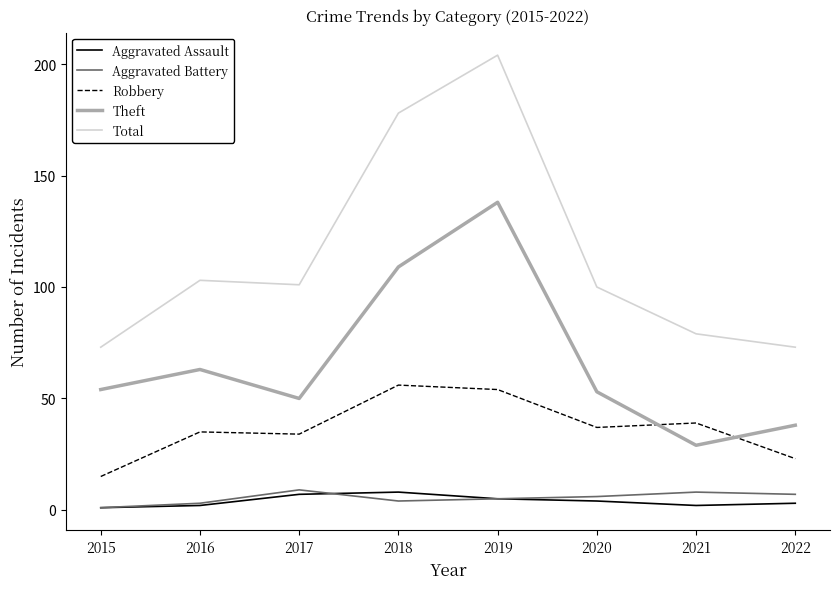

What is the smallest value displayed?

1